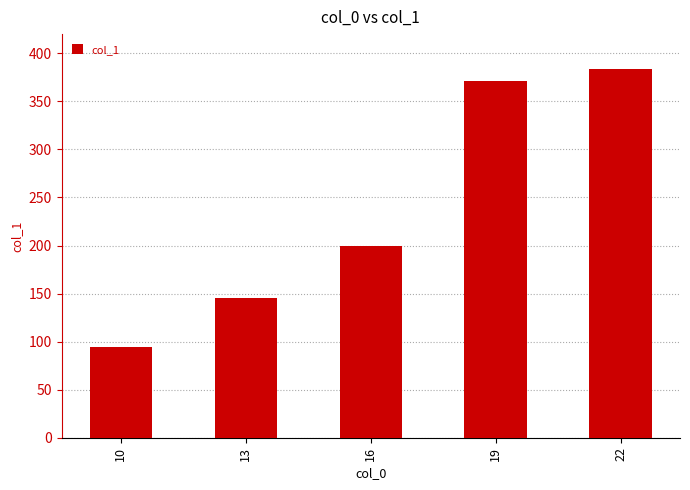

Rank the categories by value from lowest to highest.

10, 13, 16, 19, 22